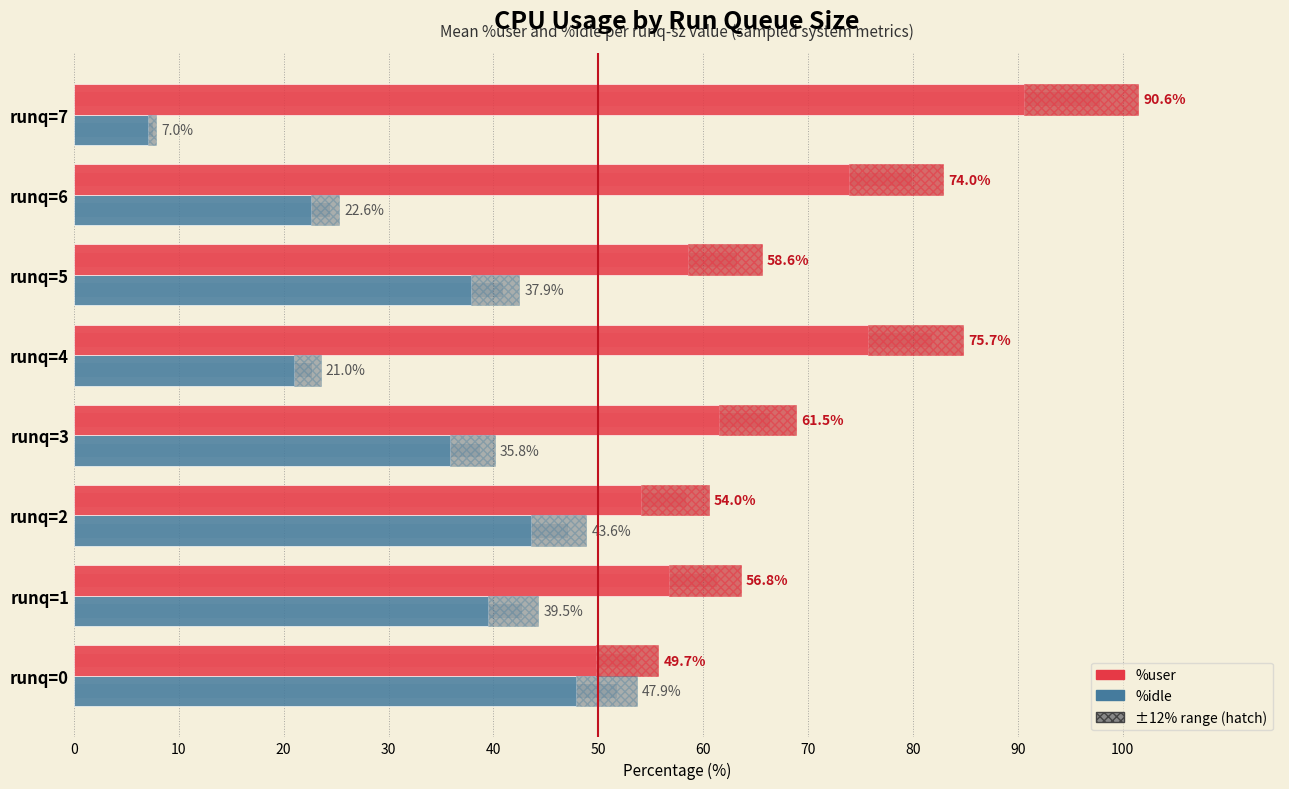

What is the difference between the second highest and minimum values in the %idle series?

36.6